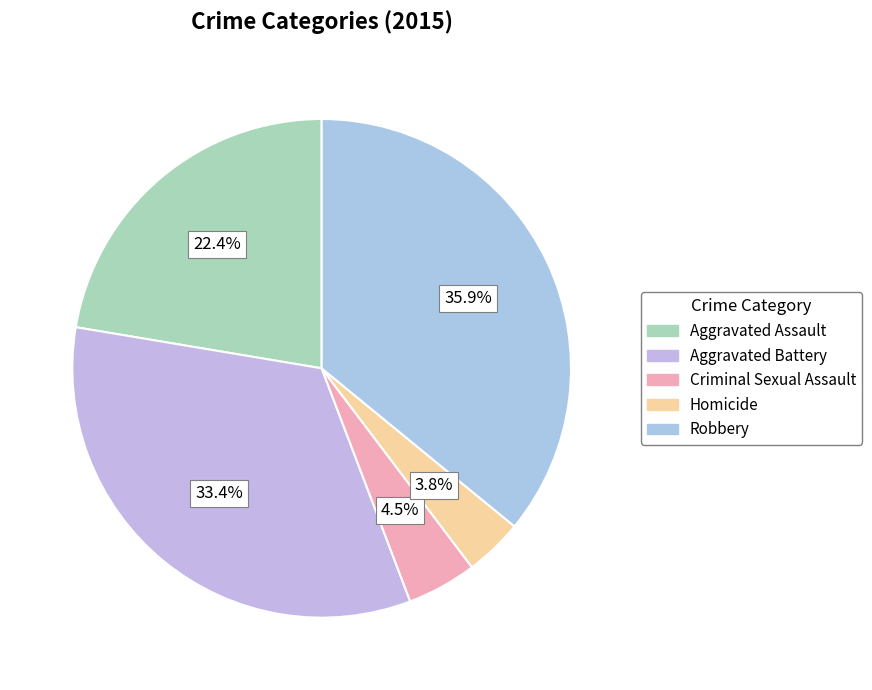

To the nearest percent, what portion does Aggravated Assault represent?

22%